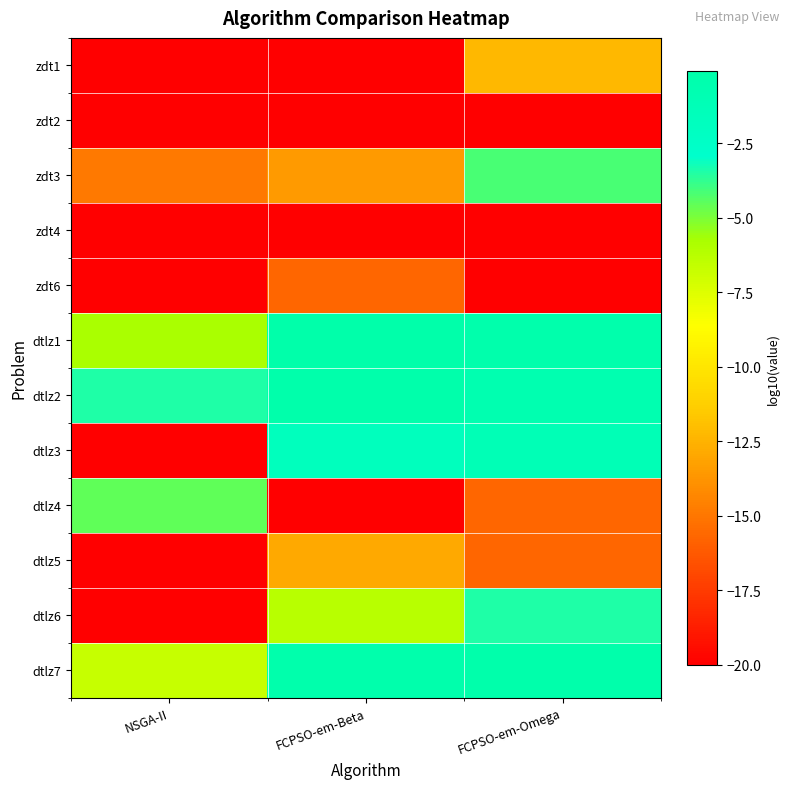

Reading left to right, extract all data points from this chart.

zdt1: NSGA-II=-20.0	FCPSO-em-Beta=-20.0	FCPSO-em-Omega=-12.2
zdt2: NSGA-II=-20.0	FCPSO-em-Beta=-20.0	FCPSO-em-Omega=-20.0
zdt3: NSGA-II=-14.9	FCPSO-em-Beta=-13.5	FCPSO-em-Omega=-4.2
zdt4: NSGA-II=-20.0	FCPSO-em-Beta=-20.0	FCPSO-em-Omega=-20.0
zdt6: NSGA-II=-20.0	FCPSO-em-Beta=-15.7	FCPSO-em-Omega=-20.0
dtlz1: NSGA-II=-5.8	FCPSO-em-Beta=-0.1	FCPSO-em-Omega=-0.4
dtlz2: NSGA-II=-3.5	FCPSO-em-Beta=-0.3	FCPSO-em-Omega=-0.6
dtlz3: NSGA-II=-20.0	FCPSO-em-Beta=-1.8	FCPSO-em-Omega=-1.1
dtlz4: NSGA-II=-4.6	FCPSO-em-Beta=-20.0	FCPSO-em-Omega=-15.7
dtlz5: NSGA-II=-20.0	FCPSO-em-Beta=-12.9	FCPSO-em-Omega=-15.7
dtlz6: NSGA-II=-20.0	FCPSO-em-Beta=-6.2	FCPSO-em-Omega=-3.5
dtlz7: NSGA-II=-6.7	FCPSO-em-Beta=-0.4	FCPSO-em-Omega=-0.3